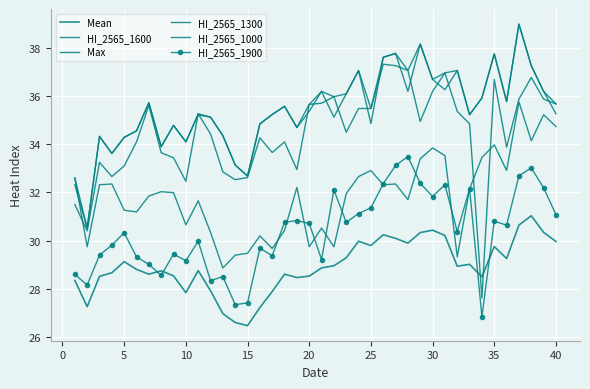

How many values in the HI_2565_1300 series are below 35?

15